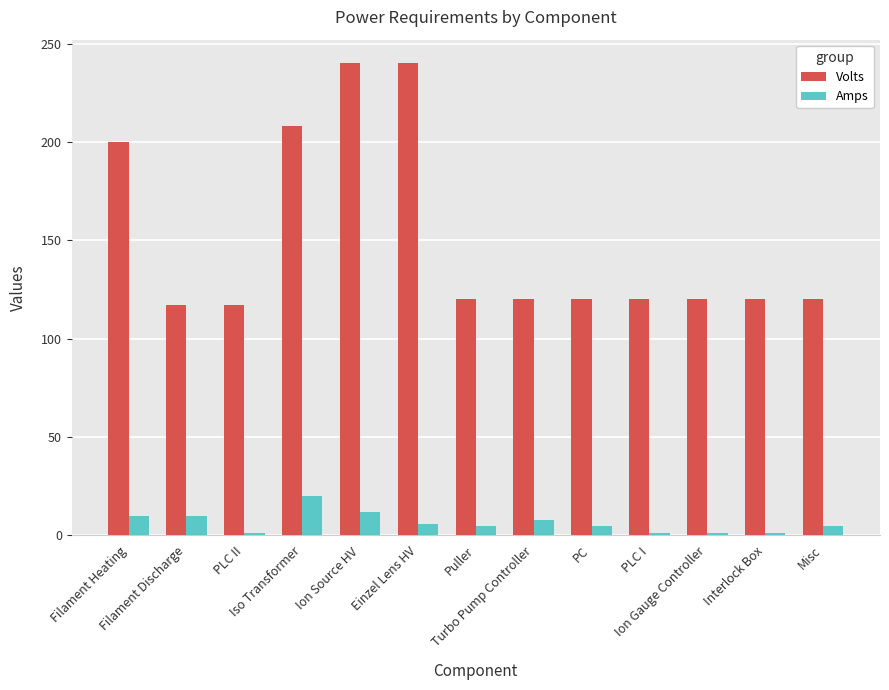

What is the highest value of the Amps series?

20